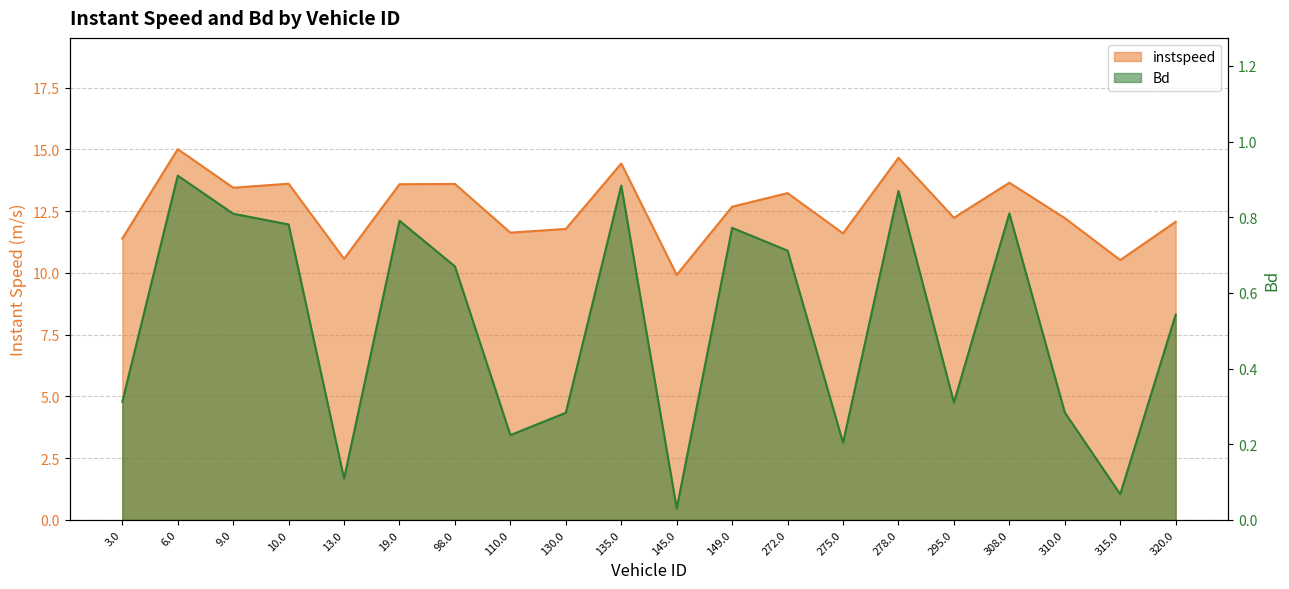

Where is instspeed nearest to the value 12?

320.0